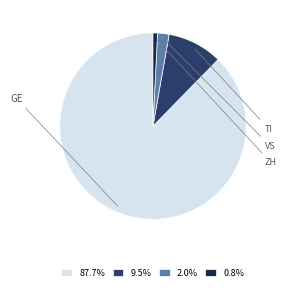

True or false: ZH accounts for 8% of the total.

False